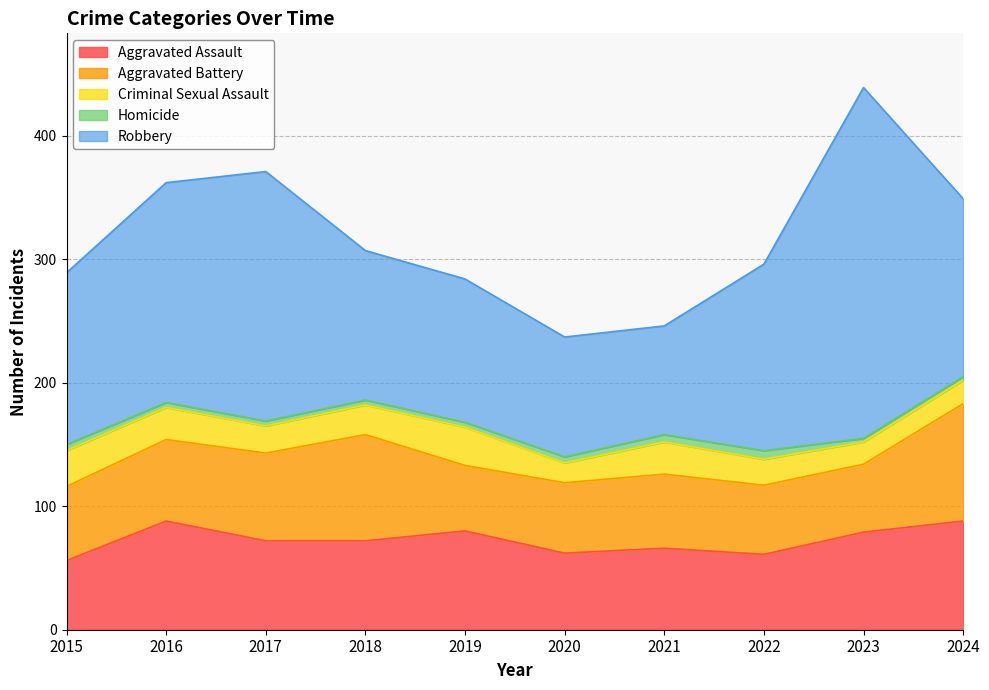

Rank the series at 2024 from lowest to highest value.

Homicide, Criminal Sexual Assault, Aggravated Assault, Aggravated Battery, Robbery